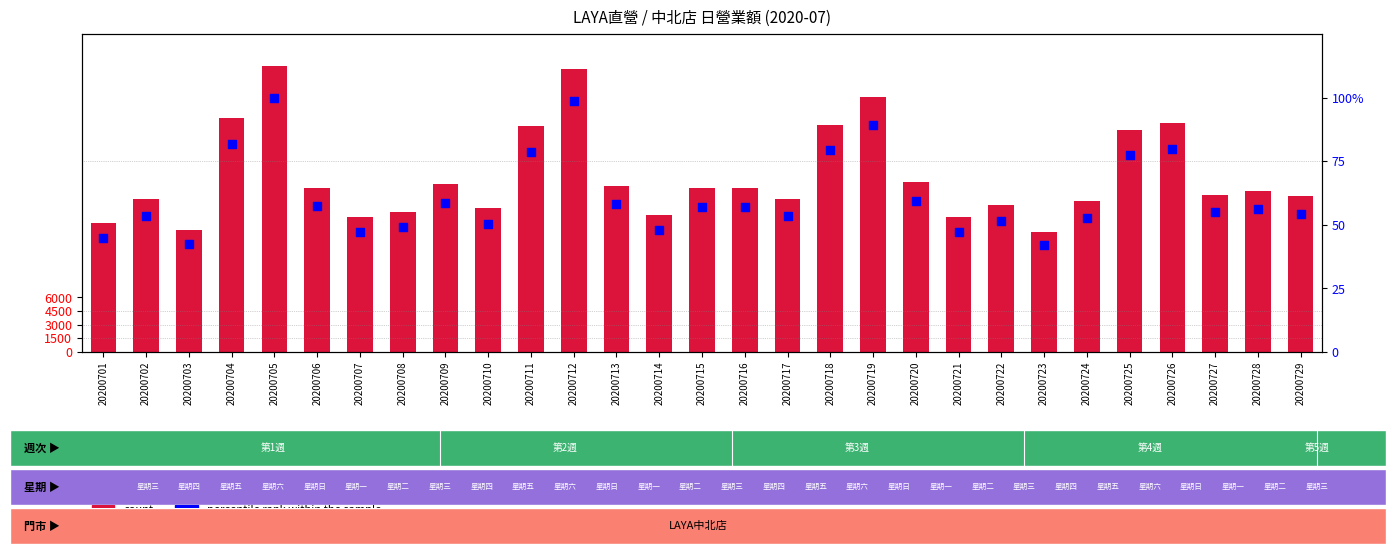

Which series has the widest spread of Y values?

count